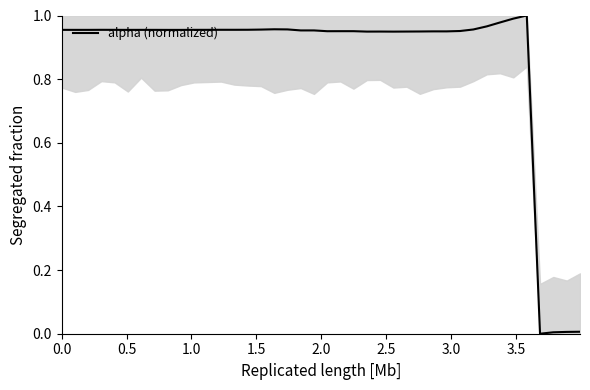

Reading right to left, extract all data points from this chart.

0.0	0.0	0.0	0.0	1.0	1.0	1.0	1.0	1.0	1.0	1.0	1.0	0.9	0.9	0.9	0.9	0.9	1.0	1.0	1.0	1.0	1.0	1.0	1.0	1.0	1.0	1.0	1.0	1.0	1.0	1.0	1.0	1.0	1.0	1.0	1.0	1.0	1.0	1.0	1.0